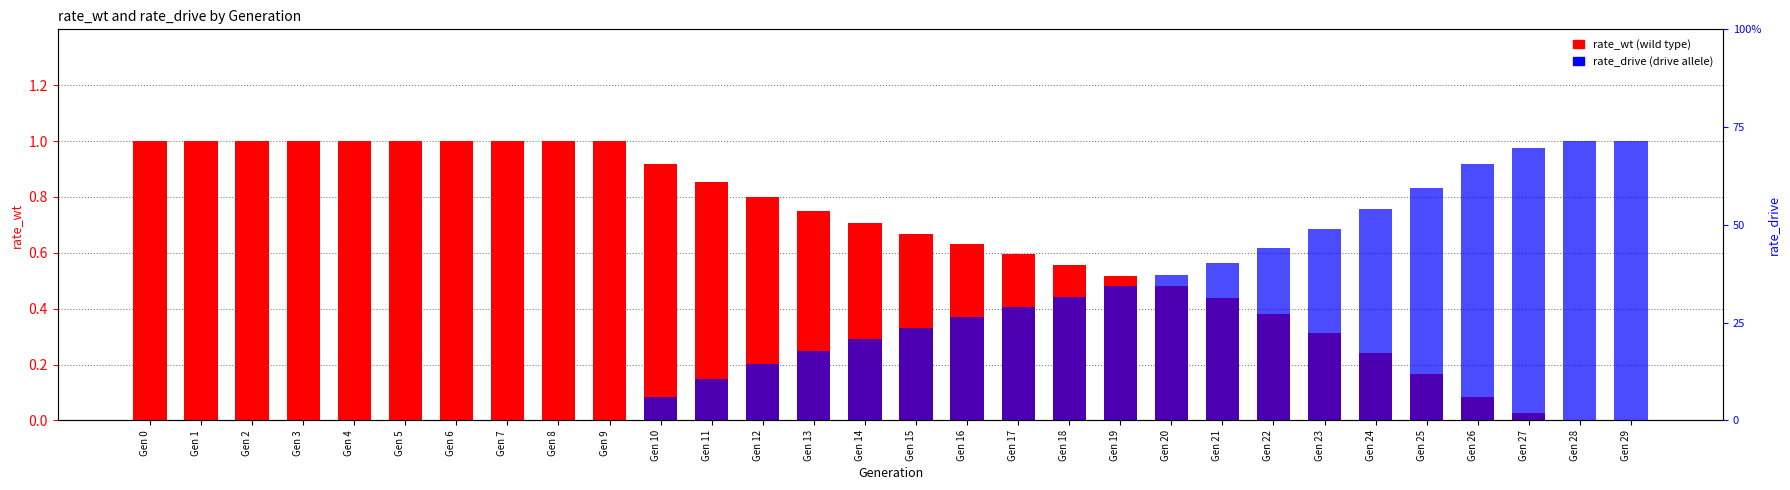

What is the greatest value displayed?

1.0